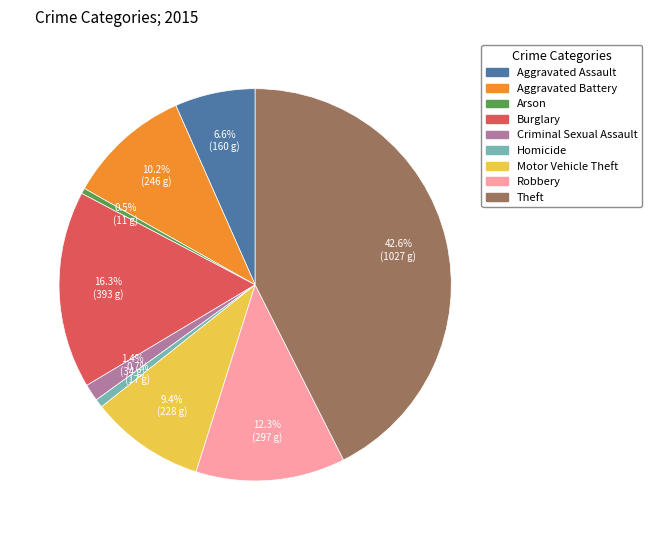

Which category has the biggest portion of the pie?

Theft